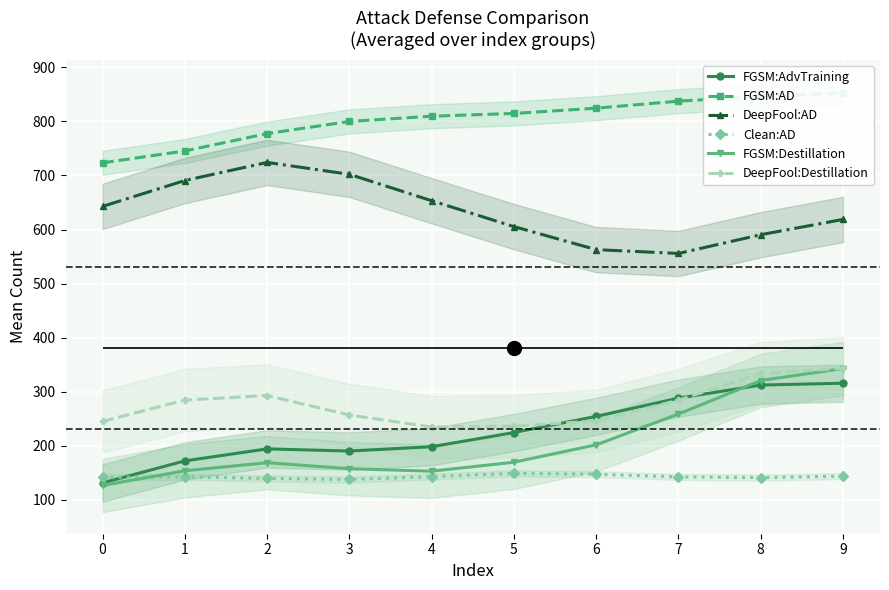

Where is the first local maximum for FGSM:Destillation?

2